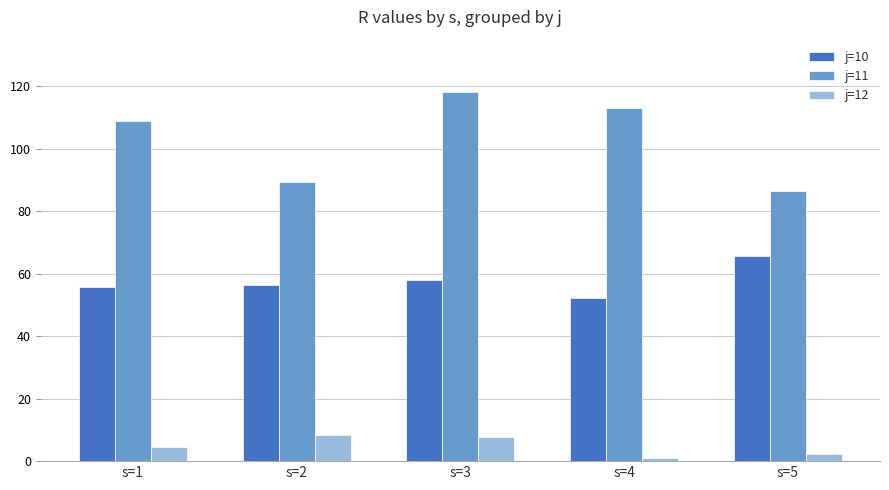

What is the difference between the highest and lowest values at s=3?

110.6